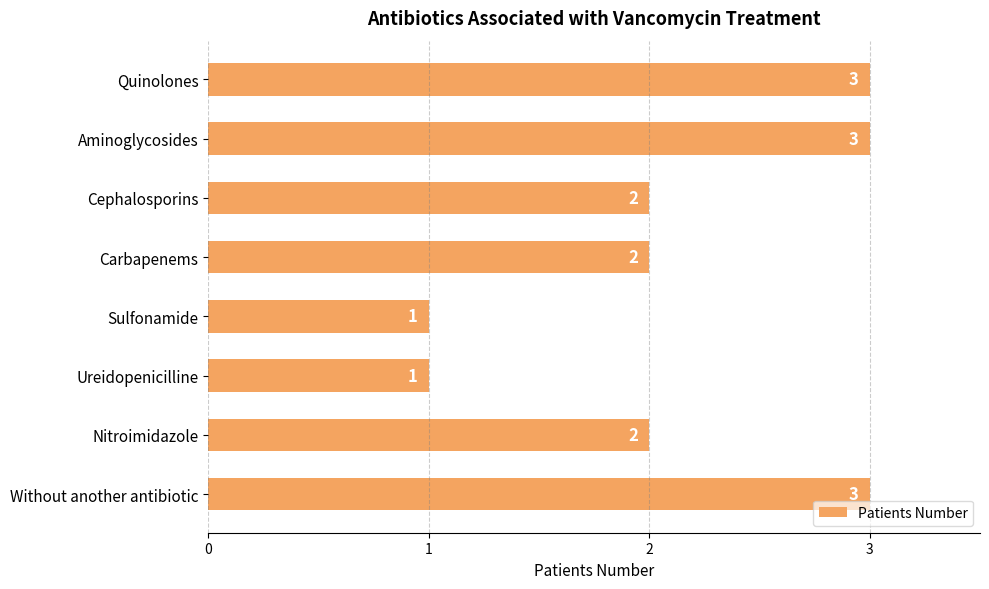

What is the maximum value shown in the chart?

3